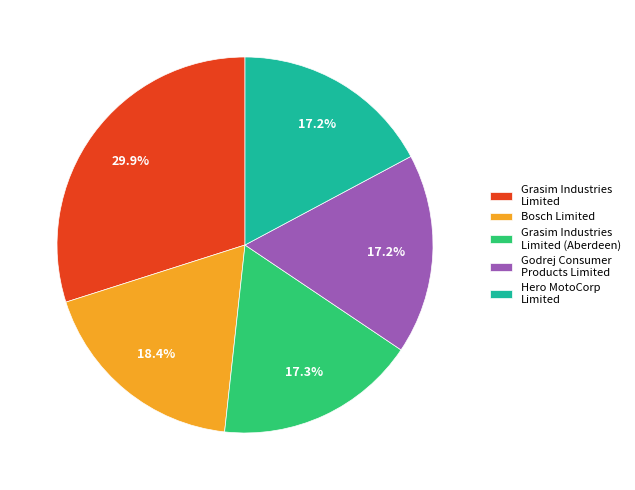

To the nearest percent, what is the combined percentage of Hero MotoCorp Limited and Grasim Industries Limited?

47%